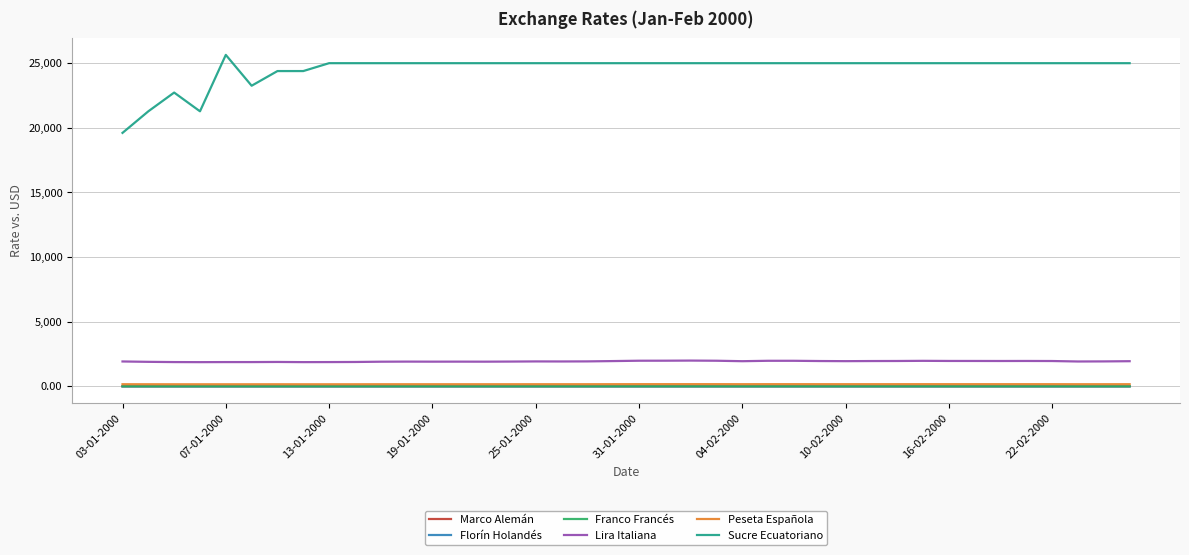

What is the maximum value for Sucre Ecuatoriano?

25641.0